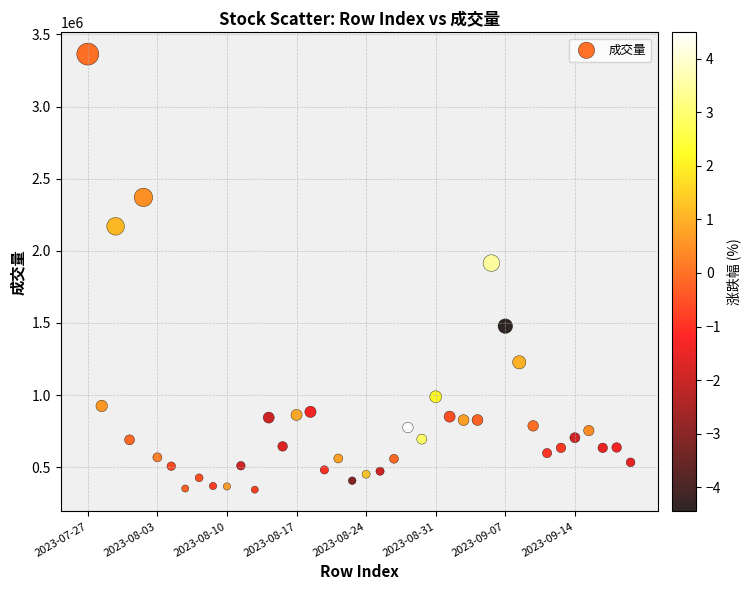

What is the range of Y values (max minus min)?

3019997